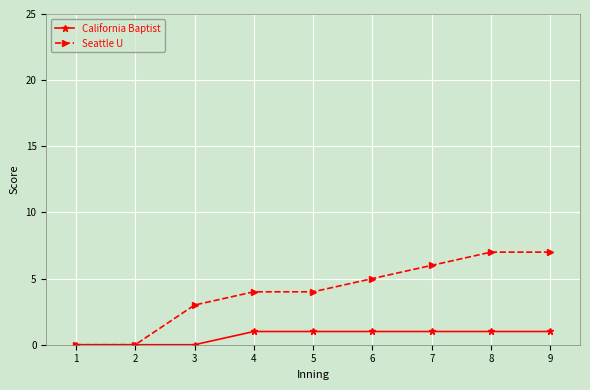

What is the value of the California Baptist point at the 4th from the left?

1